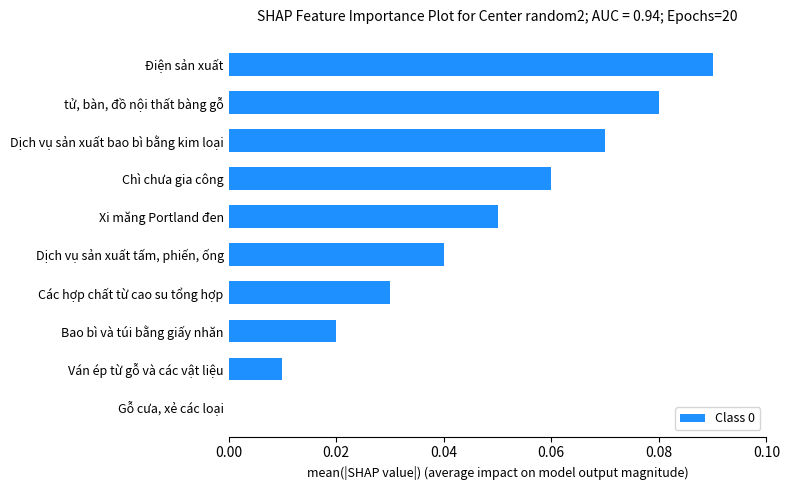

True or false: the data shows 0.0 at Điện sản xuất.

False